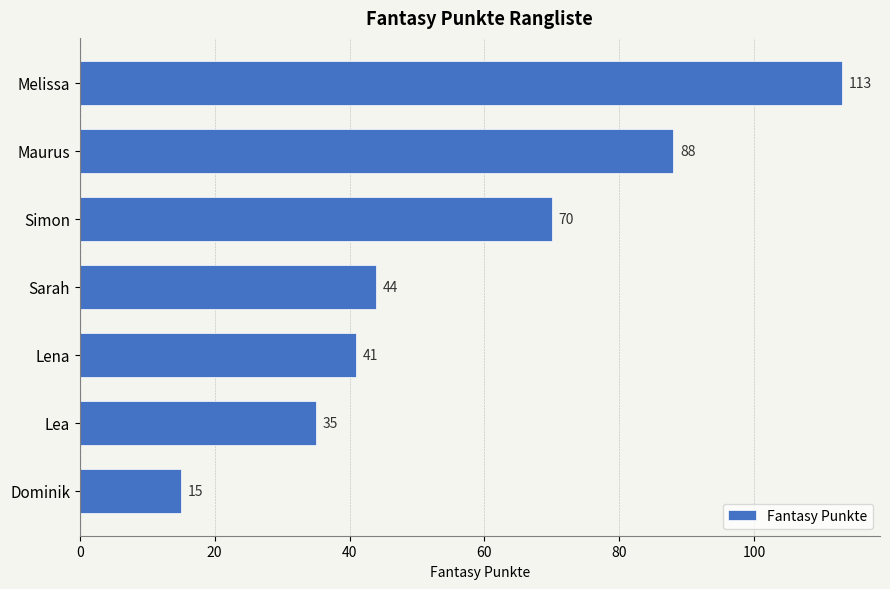

Where is the data nearest to the value 64?

Simon